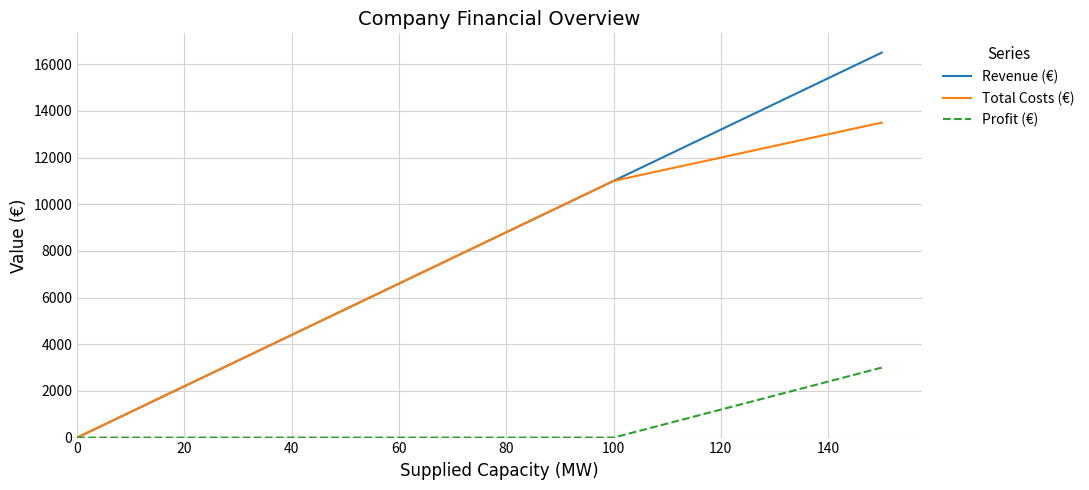

What are all the series names shown in the legend?

Revenue (€), Total Costs (€), Profit (€)